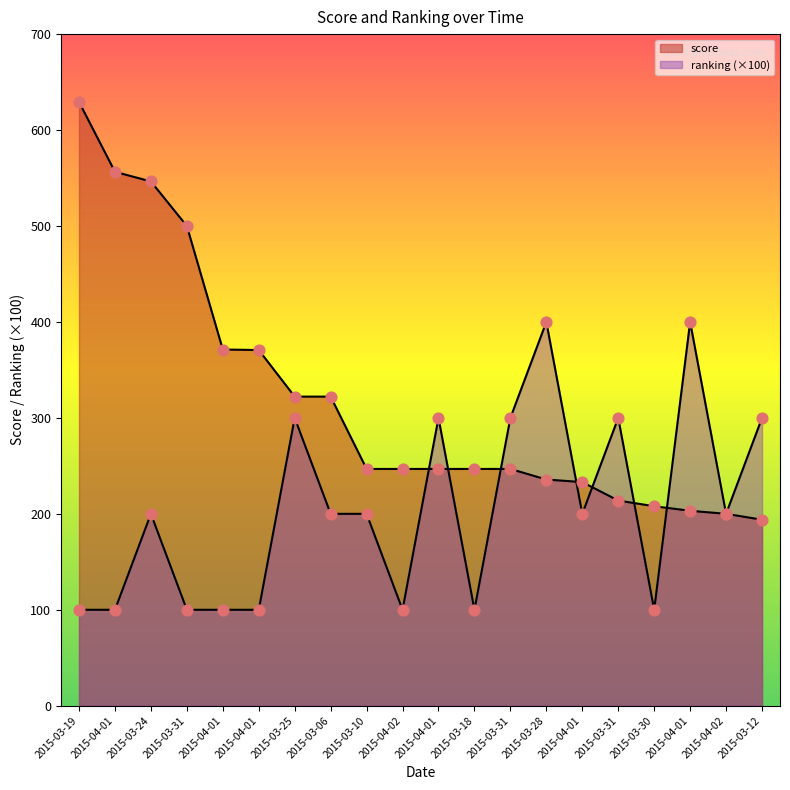

Is the value of score at 2015-04-01 greater than the value of ranking at 2015-03-30?

Yes